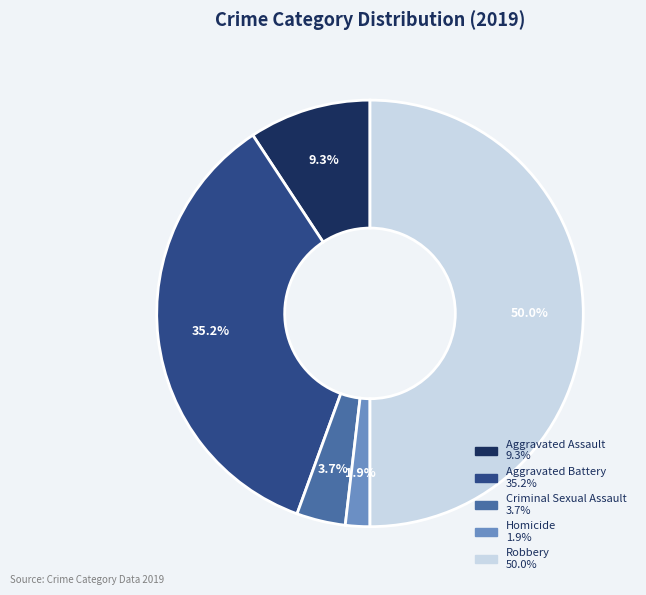

To the nearest percent, what portion does Criminal Sexual Assault represent?

4%